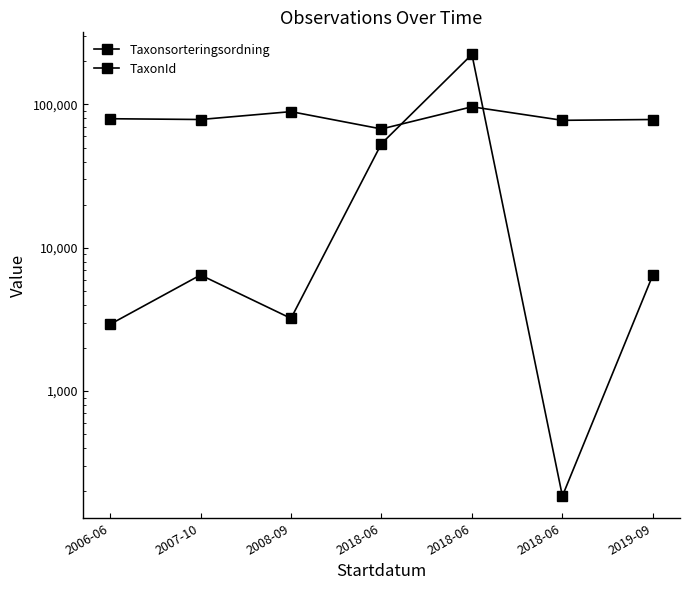

Is it true that TaxonId equals 6458.0 at 2019-09?

True